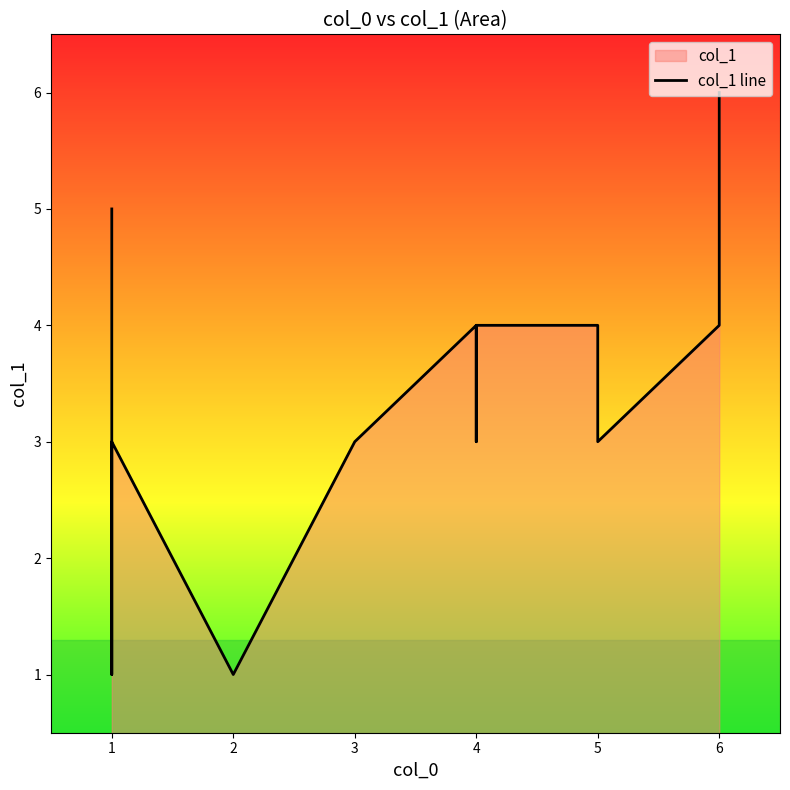

What is the minimum value shown in the chart?

1